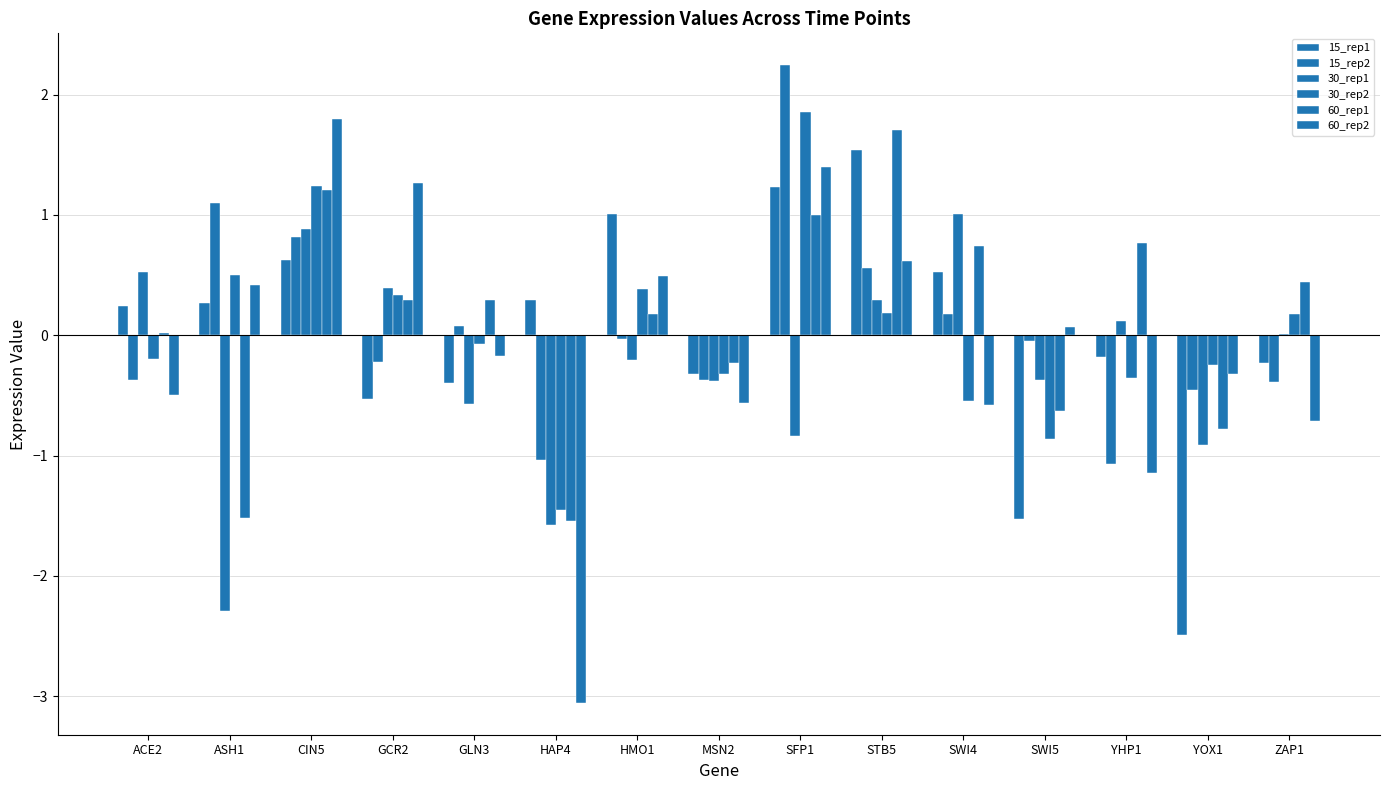

Which category has the highest value in the 30_rep1 series?

SWI4